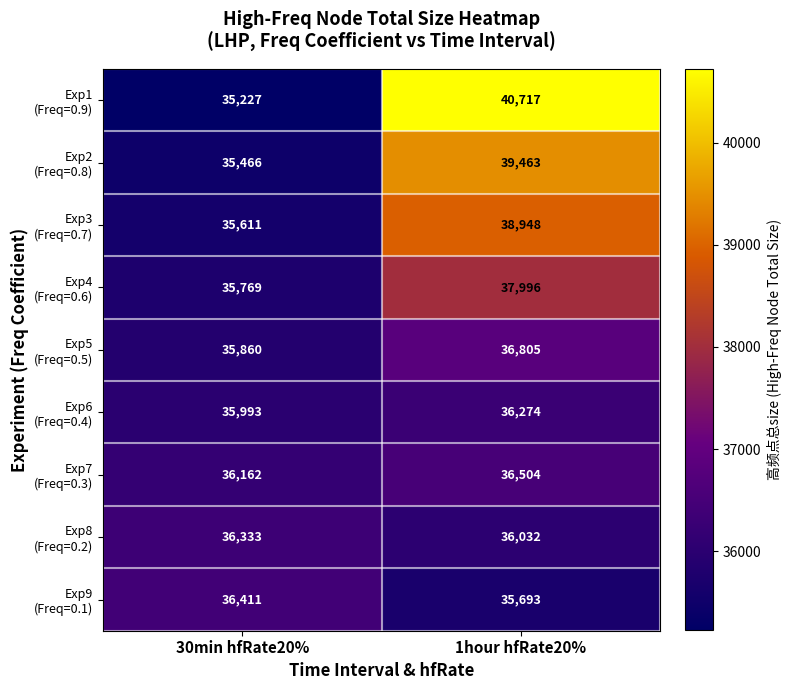

What is the spread (max minus min) of values at 1hour hfRate20%?

5024